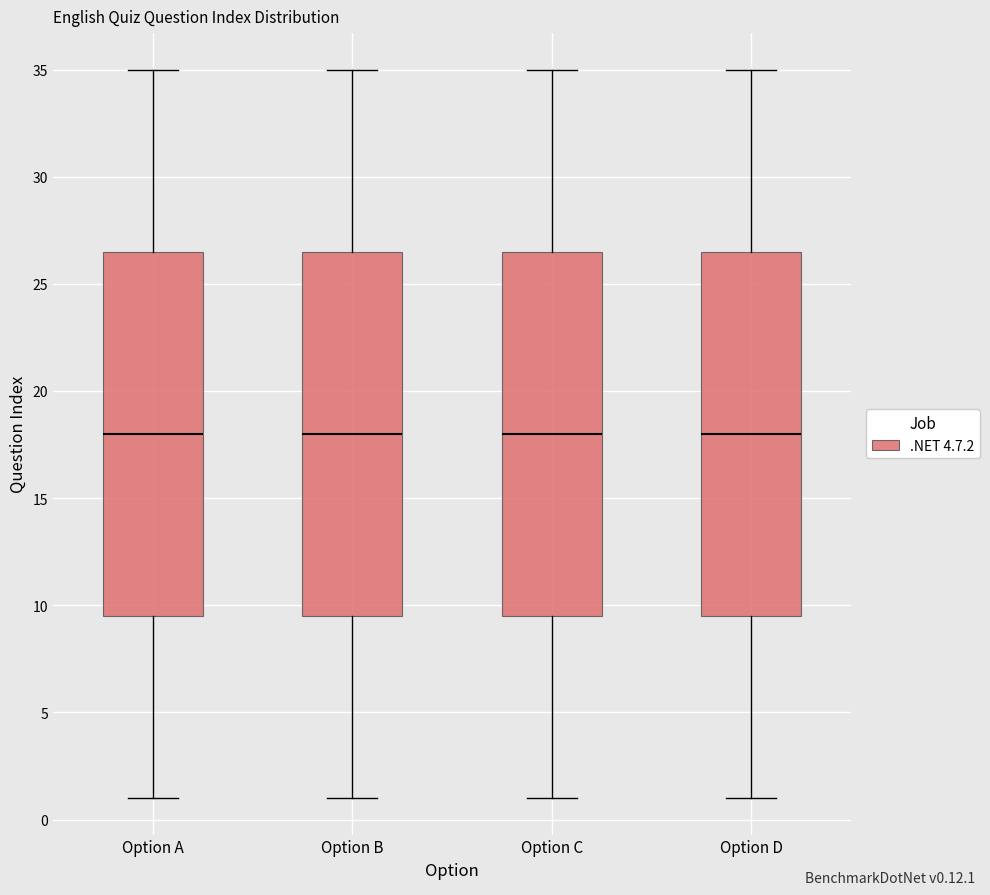

Reading left to right, transcribe this box plot: for each box, give where its median line is, the range the box spans, and where its two whiskers end, as read against the y-axis. The values are not printed on the chart, so give them approximately, as read against the axis.

Option A: median 18.0, box 9.5 to 26.5, whiskers 1.0 to 35.0
Option B: median 18.0, box 9.5 to 26.5, whiskers 1.0 to 35.0
Option C: median 18.0, box 9.5 to 26.5, whiskers 1.0 to 35.0
Option D: median 18.0, box 9.5 to 26.5, whiskers 1.0 to 35.0